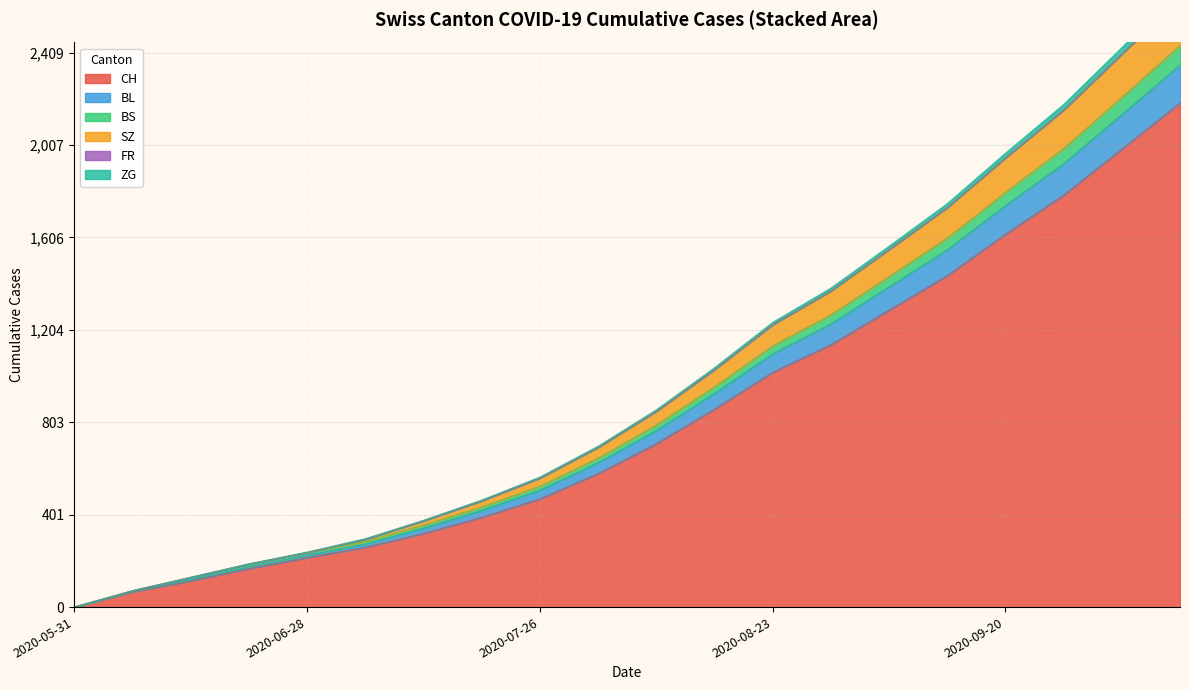

Which category has the lowest value in the CH series?

2020-05-31